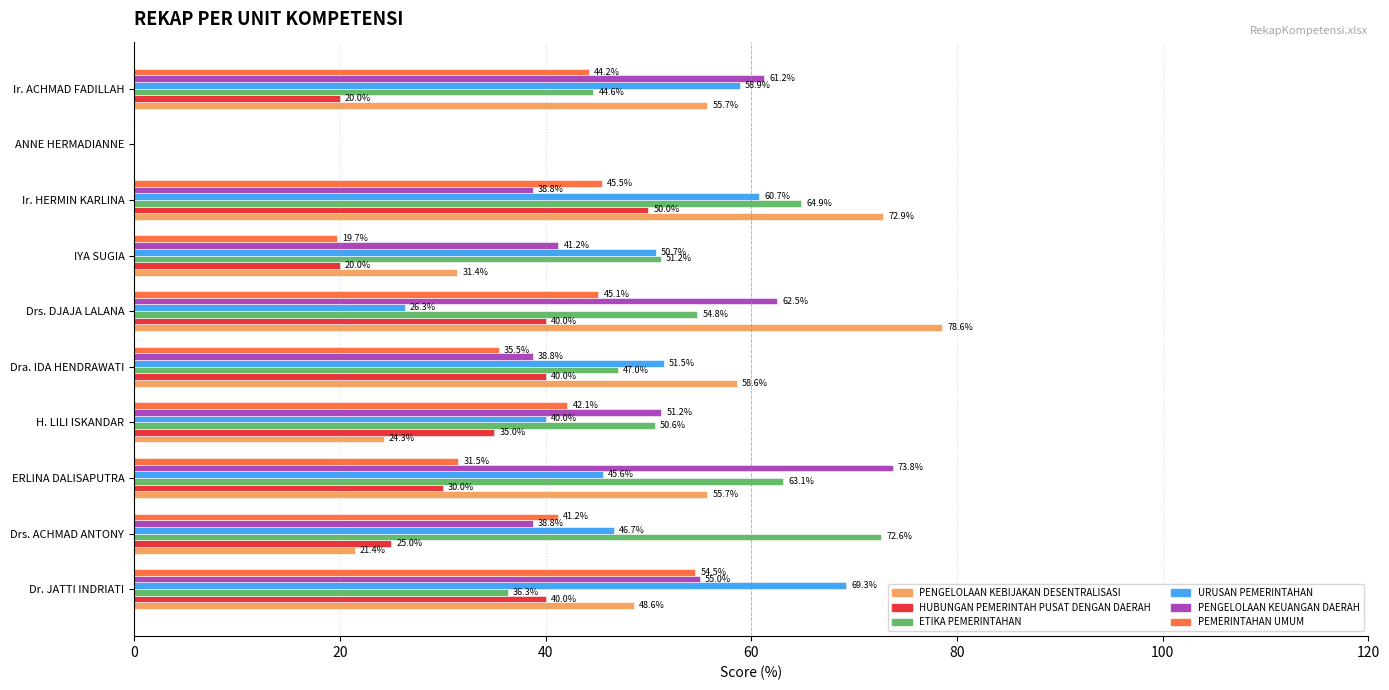

Which series has the largest total across all categories?

ETIKA PEMERINTAHAN